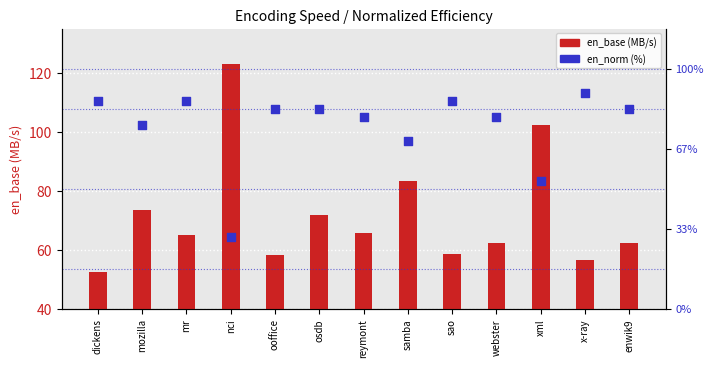

Which series reaches the maximum Y coordinate?

en_base(MB/s)